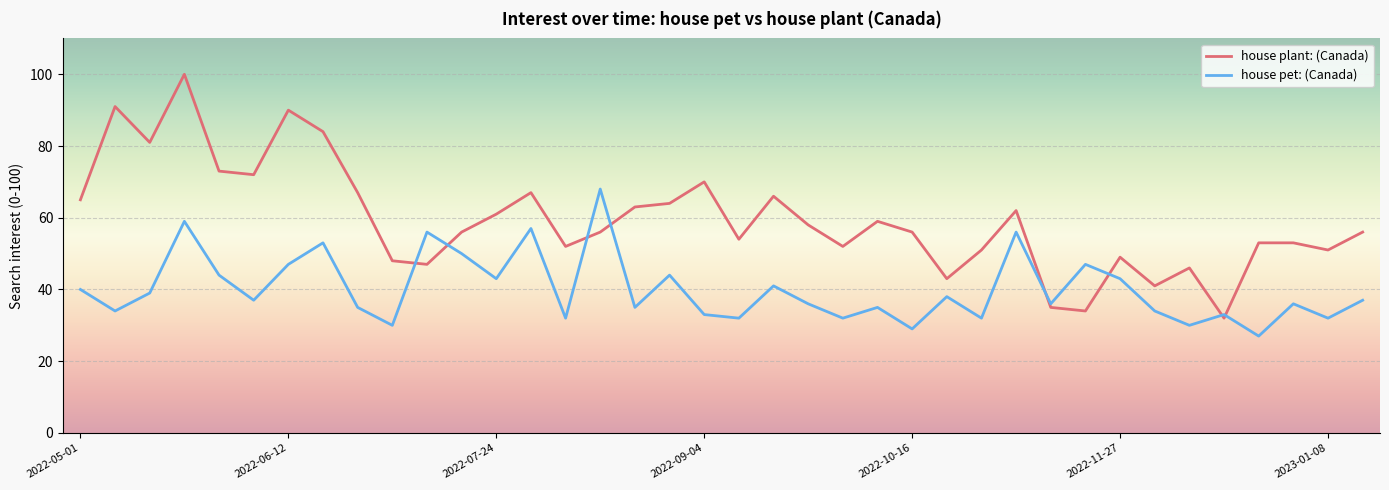

Which series has the largest total across all categories?

house plant: (Canada)